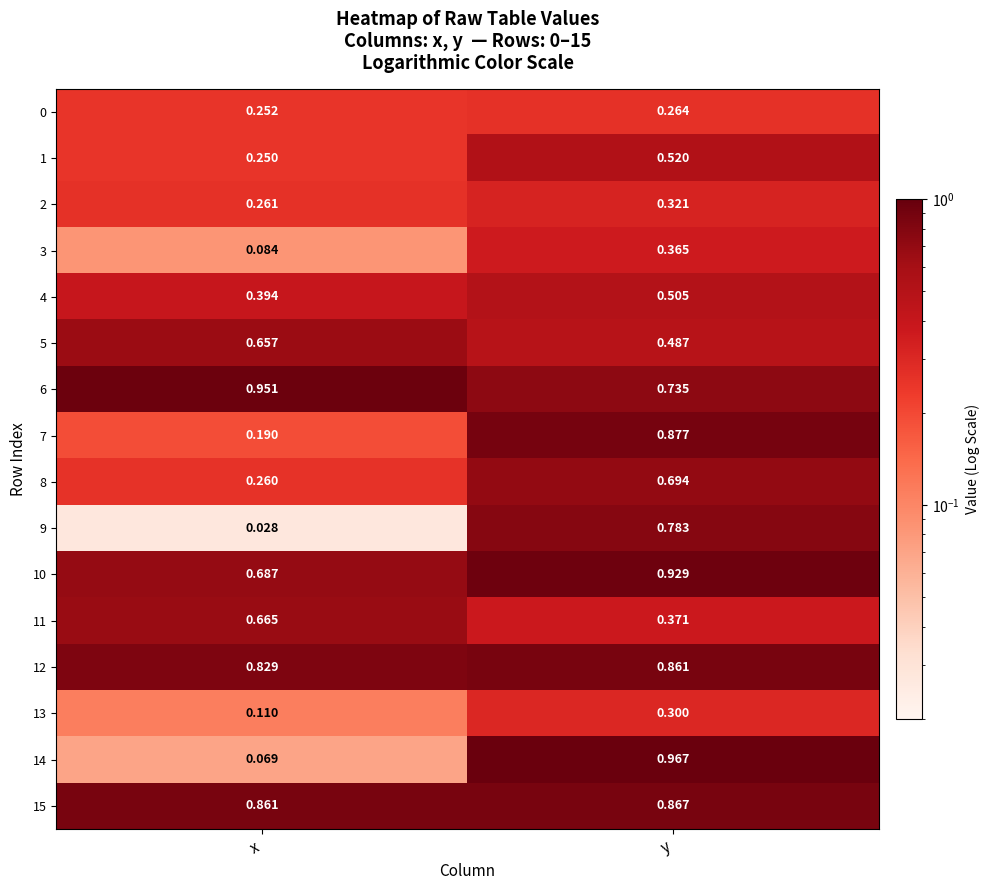

At which category is the sum across all series the highest?

y